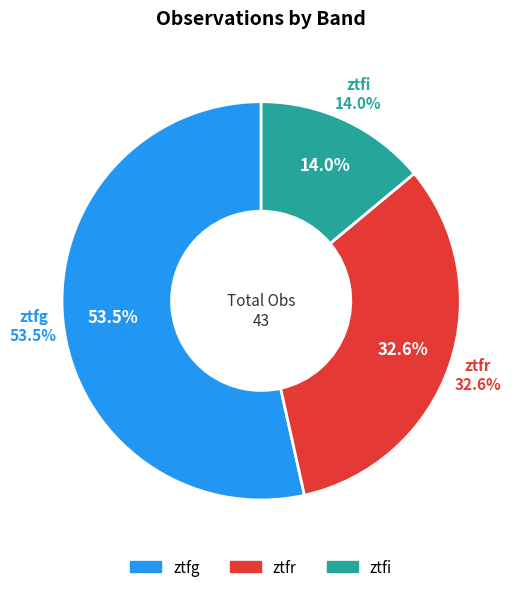

Rank the categories by value from lowest to highest.

ztfi, ztfr, ztfg